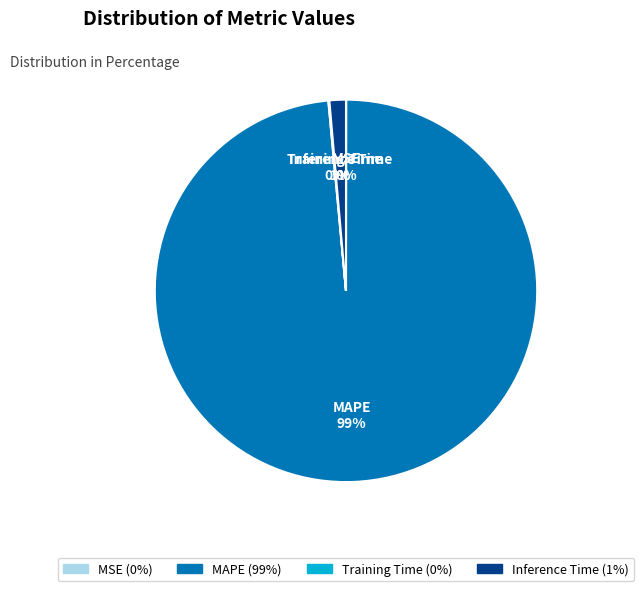

To the nearest percent, what percentage of the pie is MAPE?

99%